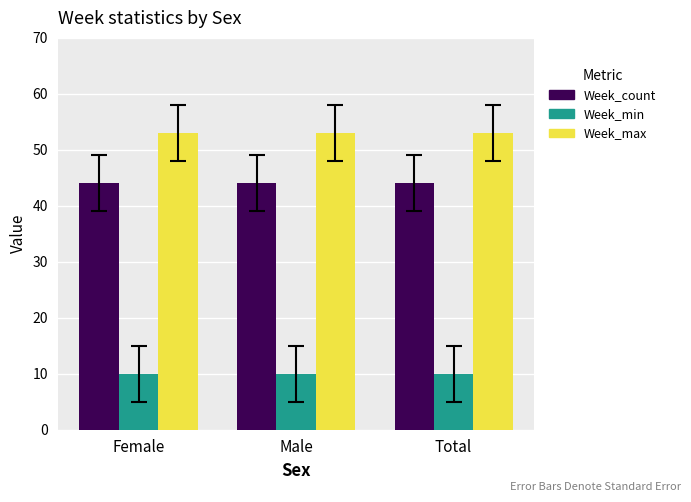

Rank the series by their average value, from highest to lowest.

Week_max, Week_count, Week_min